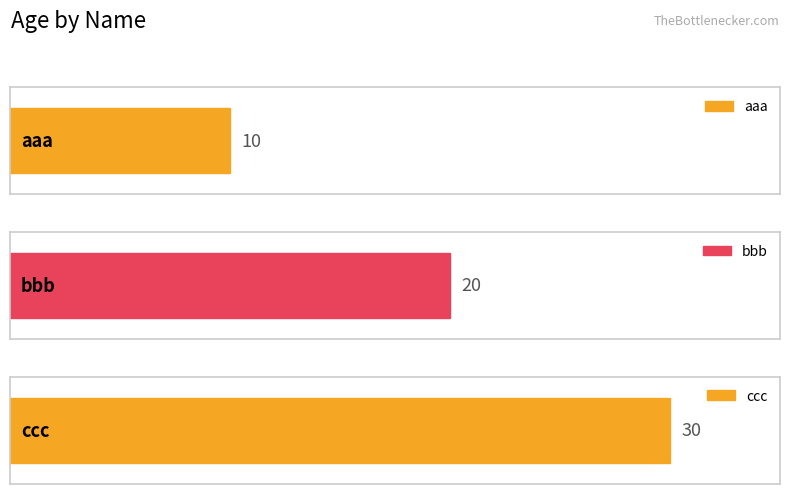

The chart shows a value of 30 at ccc. True or false?

True